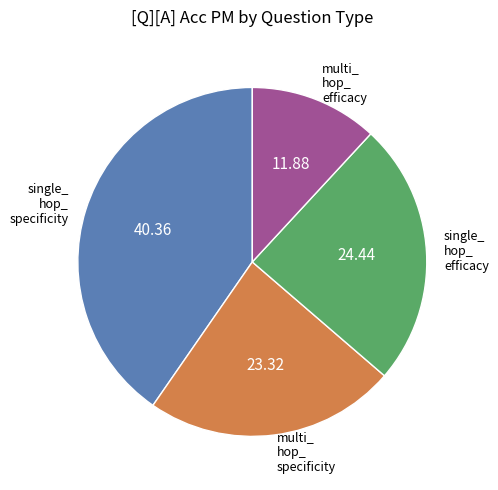

Is there any slice that represents more than half of the pie?

No